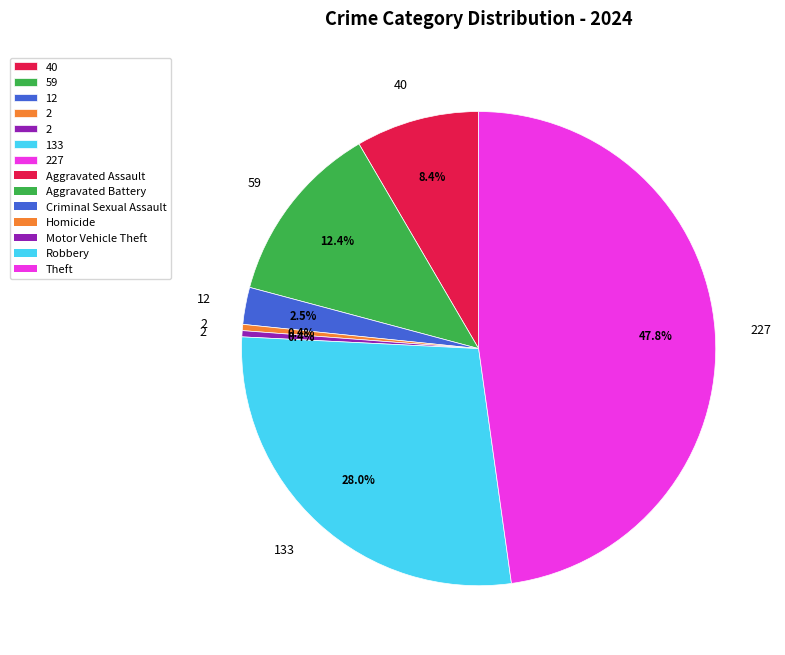

Count the number of slices in the pie.

7